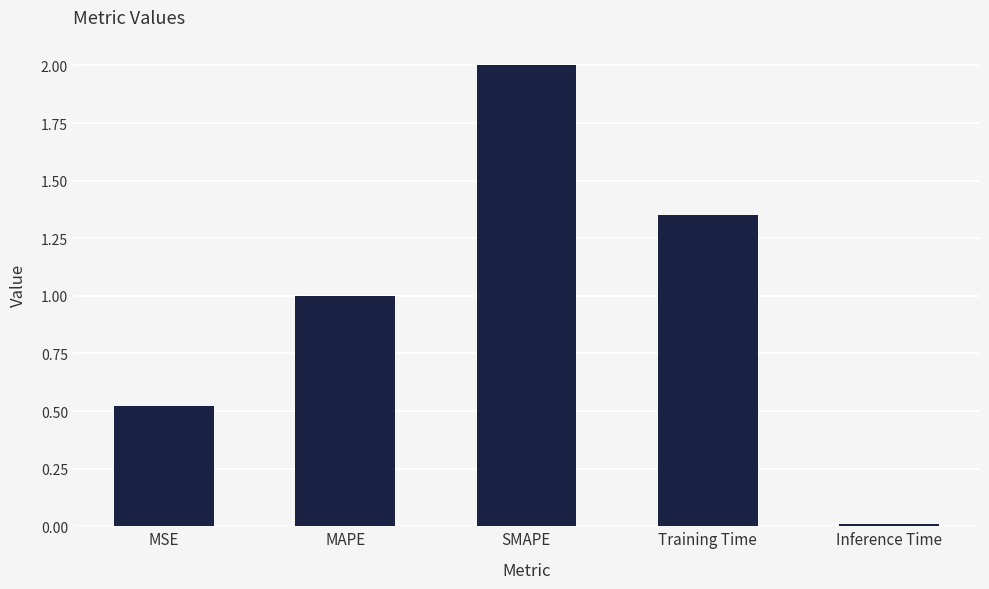

At which category does the chart reach its minimum across all series?

Inference Time